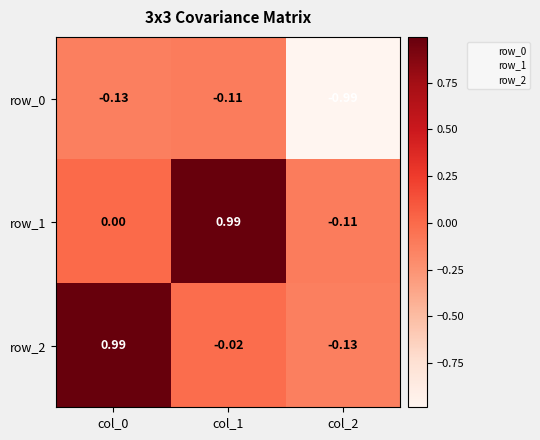

Is the value of row_1 at col_0 greater than the value of row_2 at col_2?

Yes